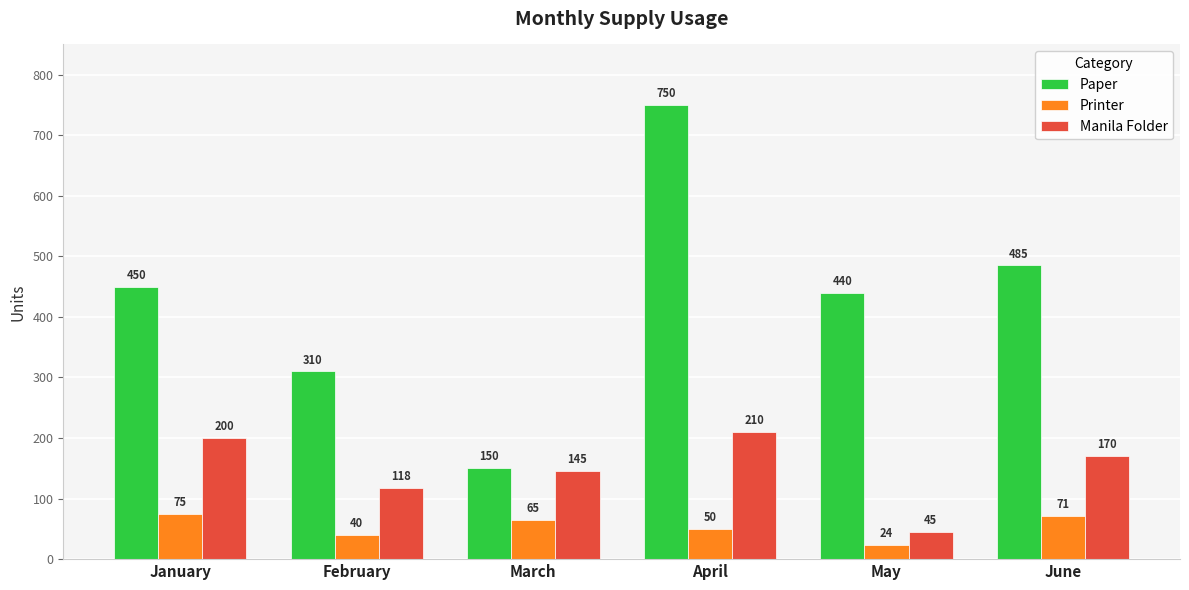

What is the difference between the maximum and second lowest values in the Printer series?

35